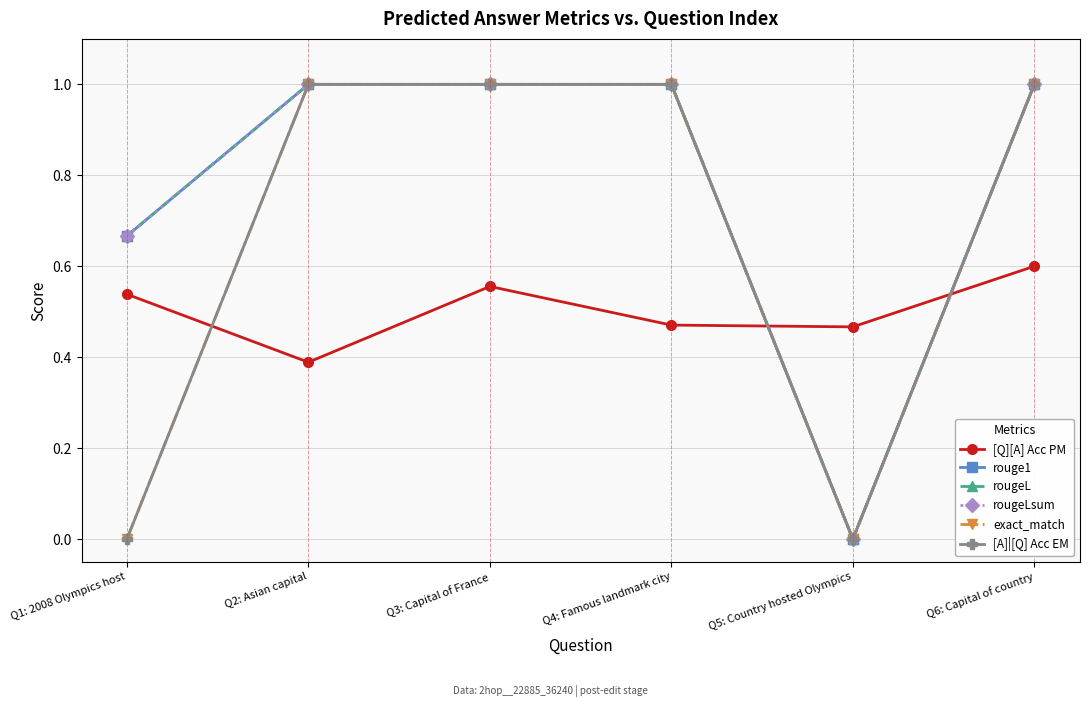

Does the chart have visible grid lines?

Yes